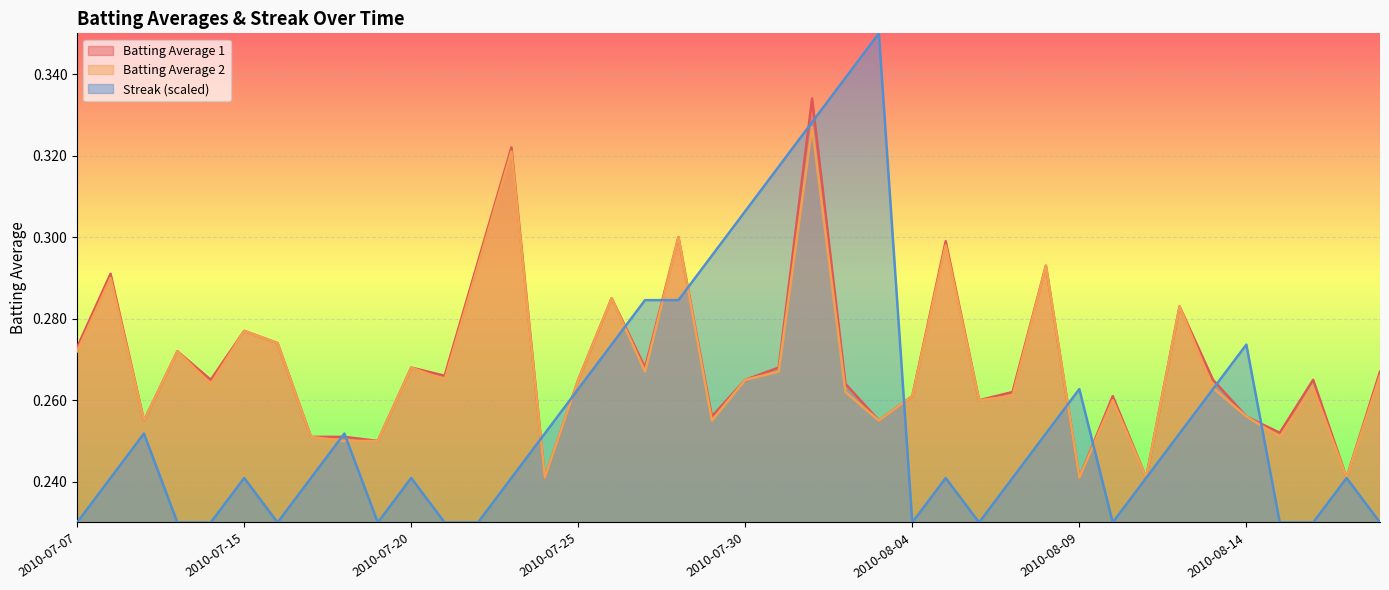

Reading left to right, extract all data points from this chart.

Batting Average 1: 2010-07-07=0.3	2010-07-08=0.3	2010-07-09=0.3	2010-07-10=0.3	2010-07-11=0.3	2010-07-15=0.3	2010-07-16=0.3	2010-07-17=0.3	2010-07-18=0.3	2010-07-19=0.2	2010-07-20=0.3	2010-07-21=0.3	2010-07-22=0.3	2010-07-23=0.3	2010-07-24=0.2	2010-07-25=0.3	2010-07-26=0.3	2010-07-27=0.3	2010-07-28=0.3	2010-07-29=0.3	2010-07-30=0.3	2010-07-31=0.3	2010-08-01=0.3	2010-08-02=0.3	2010-08-03=0.3	2010-08-04=0.3	2010-08-05=0.3	2010-08-06=0.3	2010-08-07=0.3	2010-08-08=0.3	2010-08-09=0.2	2010-08-10=0.3	2010-08-11=0.2	2010-08-12=0.3	2010-08-13=0.3	2010-08-14=0.3	2010-08-15=0.3	2010-08-16=0.3	2010-08-17=0.2	2010-08-18=0.3
Batting Average 2: 2010-07-07=0.3	2010-07-08=0.3	2010-07-09=0.3	2010-07-10=0.3	2010-07-11=0.3	2010-07-15=0.3	2010-07-16=0.3	2010-07-17=0.3	2010-07-18=0.2	2010-07-19=0.2	2010-07-20=0.3	2010-07-21=0.3	2010-07-22=0.3	2010-07-23=0.3	2010-07-24=0.2	2010-07-25=0.3	2010-07-26=0.3	2010-07-27=0.3	2010-07-28=0.3	2010-07-29=0.3	2010-07-30=0.3	2010-07-31=0.3	2010-08-01=0.3	2010-08-02=0.3	2010-08-03=0.3	2010-08-04=0.3	2010-08-05=0.3	2010-08-06=0.3	2010-08-07=0.3	2010-08-08=0.3	2010-08-09=0.2	2010-08-10=0.3	2010-08-11=0.2	2010-08-12=0.3	2010-08-13=0.3	2010-08-14=0.3	2010-08-15=0.3	2010-08-16=0.3	2010-08-17=0.2	2010-08-18=0.3
Streak (scaled): 2010-07-07=0.2	2010-07-08=0.2	2010-07-09=0.3	2010-07-10=0.2	2010-07-11=0.2	2010-07-15=0.2	2010-07-16=0.2	2010-07-17=0.2	2010-07-18=0.3	2010-07-19=0.2	2010-07-20=0.2	2010-07-21=0.2	2010-07-22=0.2	2010-07-23=0.2	2010-07-24=0.3	2010-07-25=0.3	2010-07-26=0.3	2010-07-27=0.3	2010-07-28=0.3	2010-07-29=0.3	2010-07-30=0.3	2010-07-31=0.3	2010-08-01=0.3	2010-08-02=0.3	2010-08-03=0.3	2010-08-04=0.2	2010-08-05=0.2	2010-08-06=0.2	2010-08-07=0.2	2010-08-08=0.3	2010-08-09=0.3	2010-08-10=0.2	2010-08-11=0.2	2010-08-12=0.3	2010-08-13=0.3	2010-08-14=0.3	2010-08-15=0.2	2010-08-16=0.2	2010-08-17=0.2	2010-08-18=0.2